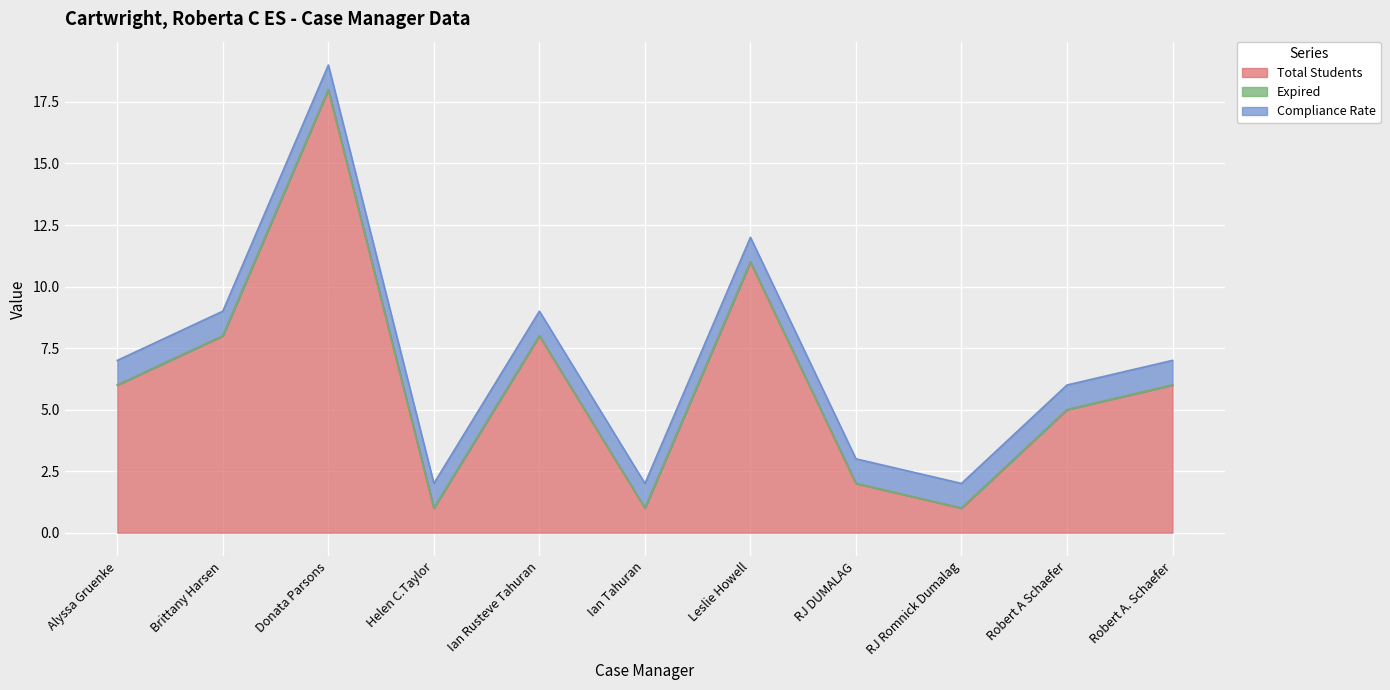

Reading right to left, transcribe all the data shown in this chart.

Total Students: Robert A. Schaefer=6	Robert A Schaefer=5	RJ Romnick Dumalag=1	RJ DUMALAG=2	Leslie Howell=11	Ian Tahuran=1	Ian Rusteve Tahuran=8	Helen C.Taylor=1	Donata Parsons=18	Brittany Harsen=8	Alyssa Gruenke=6
Expired: Robert A. Schaefer=0	Robert A Schaefer=0	RJ Romnick Dumalag=0	RJ DUMALAG=0	Leslie Howell=0	Ian Tahuran=0	Ian Rusteve Tahuran=0	Helen C.Taylor=0	Donata Parsons=0	Brittany Harsen=0	Alyssa Gruenke=0
Compliance Rate: Robert A. Schaefer=1	Robert A Schaefer=1	RJ Romnick Dumalag=1	RJ DUMALAG=1	Leslie Howell=1	Ian Tahuran=1	Ian Rusteve Tahuran=1	Helen C.Taylor=1	Donata Parsons=1	Brittany Harsen=1	Alyssa Gruenke=1